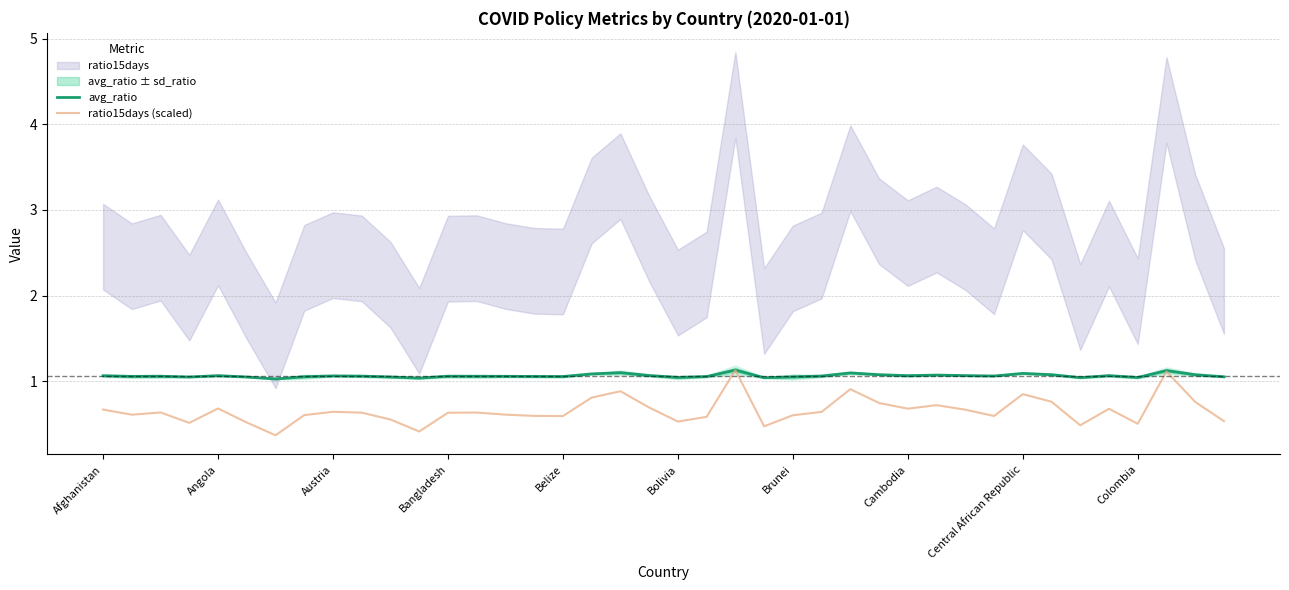

True or false: ratio15days (scaled) and avg_ratio intersect in this chart.

False